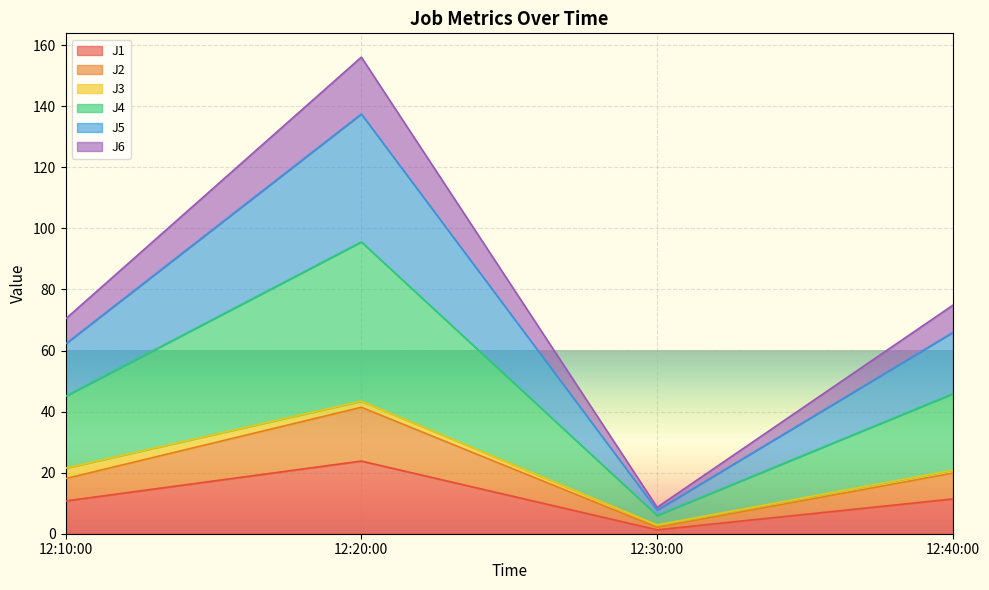

At which label does J1 reach its peak?

12:20:00